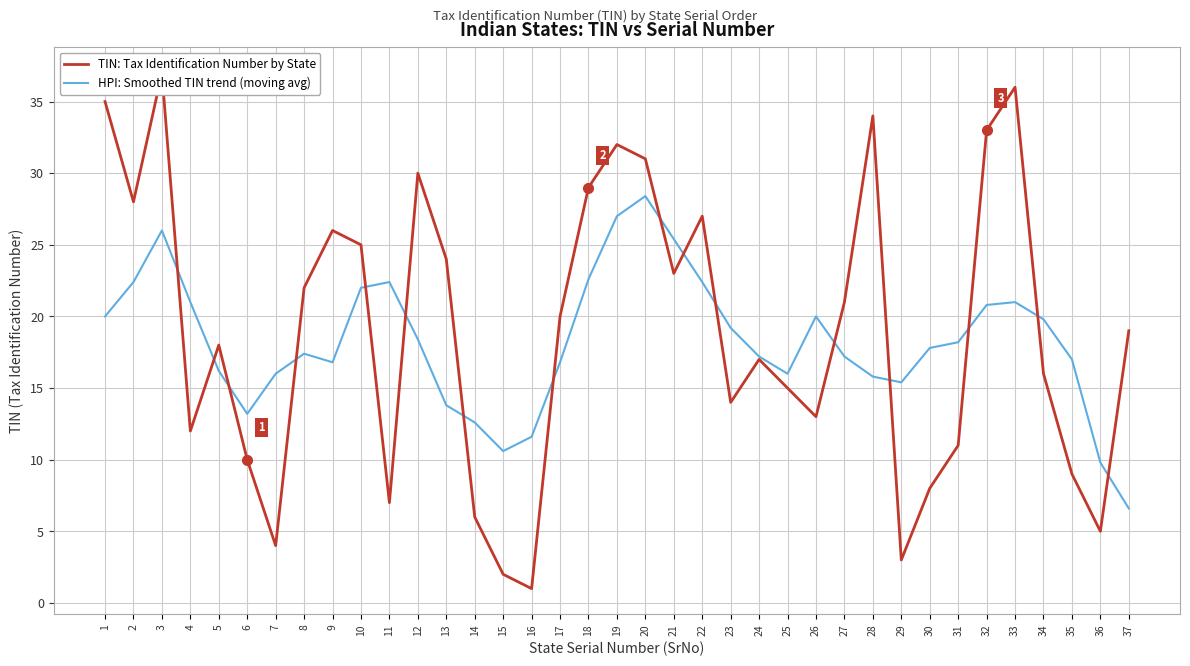

How many data points in TIN: Tax Identification Number by State are less than 19?

18